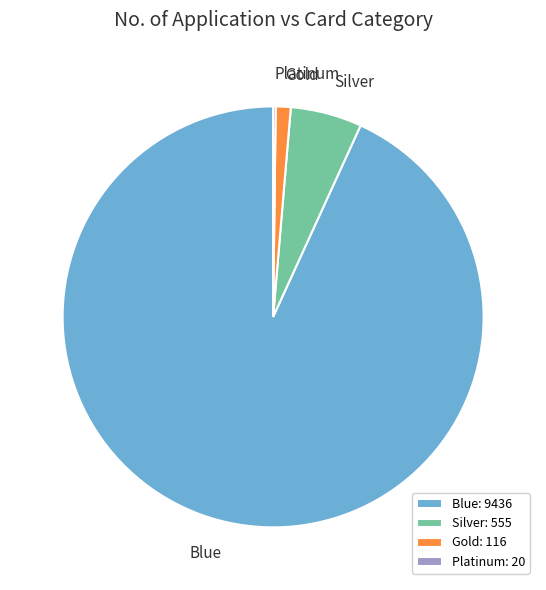

Combined, do Blue and Silver account for over 50%?

Yes